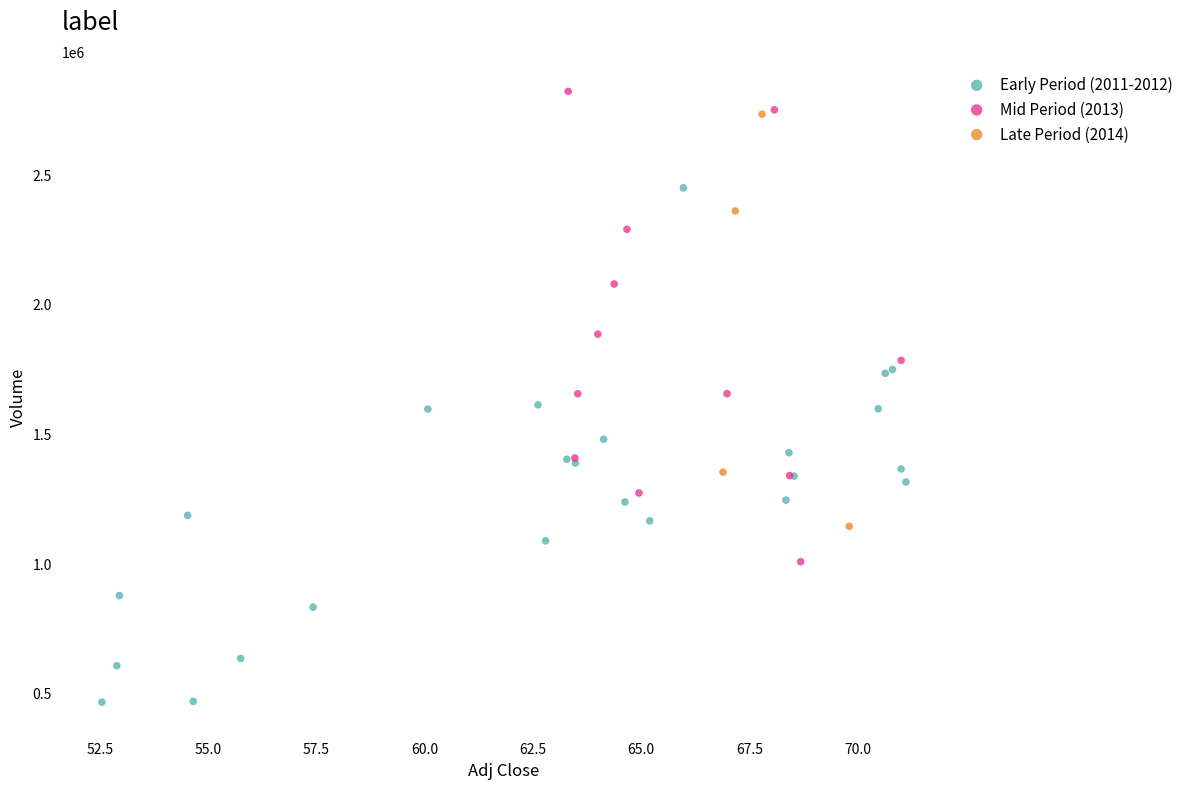

Which series has the widest spread of Y values?

Early Period (2011-2012)